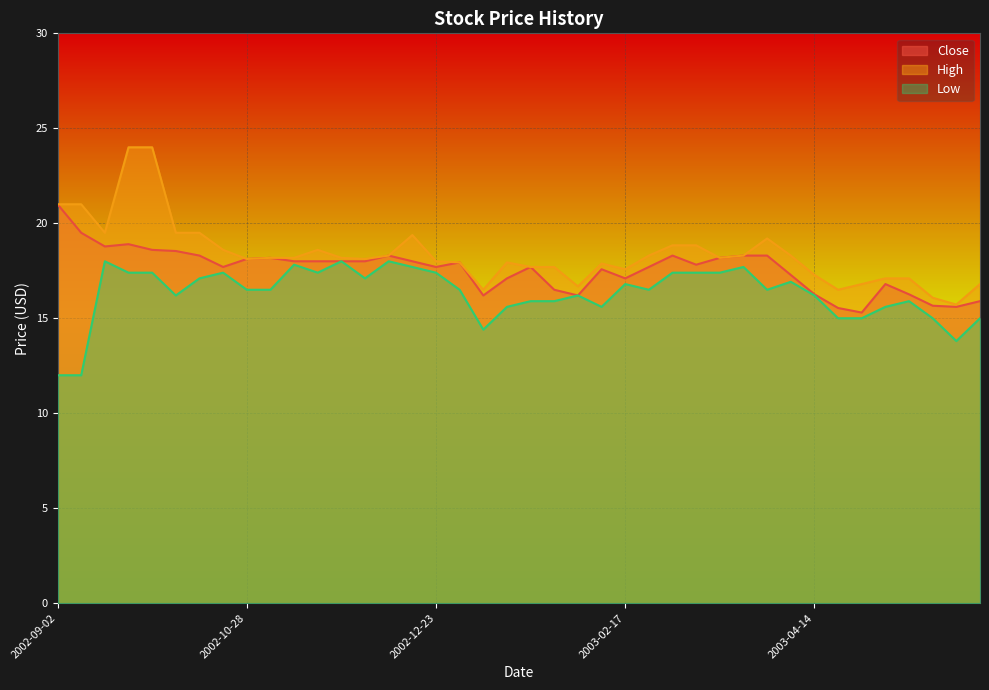

At which category is the sum across all series the highest?

2002-09-23